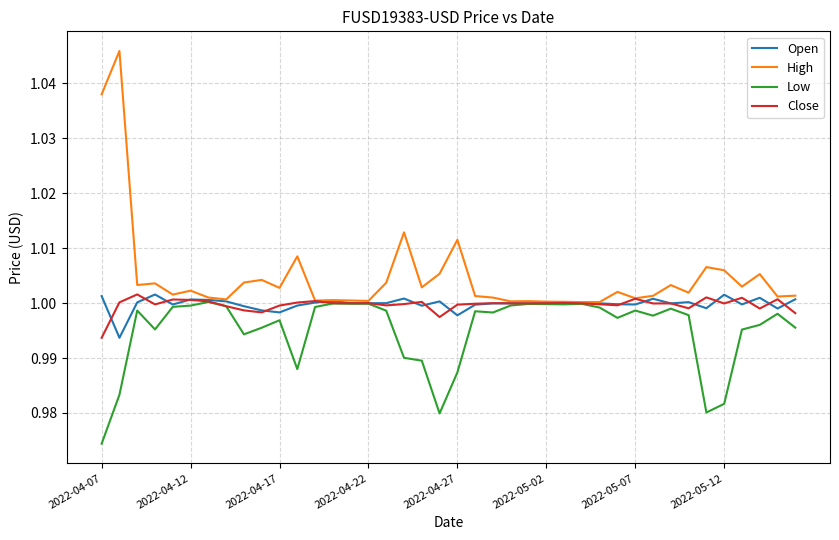

Which series has the largest total across all categories?

High